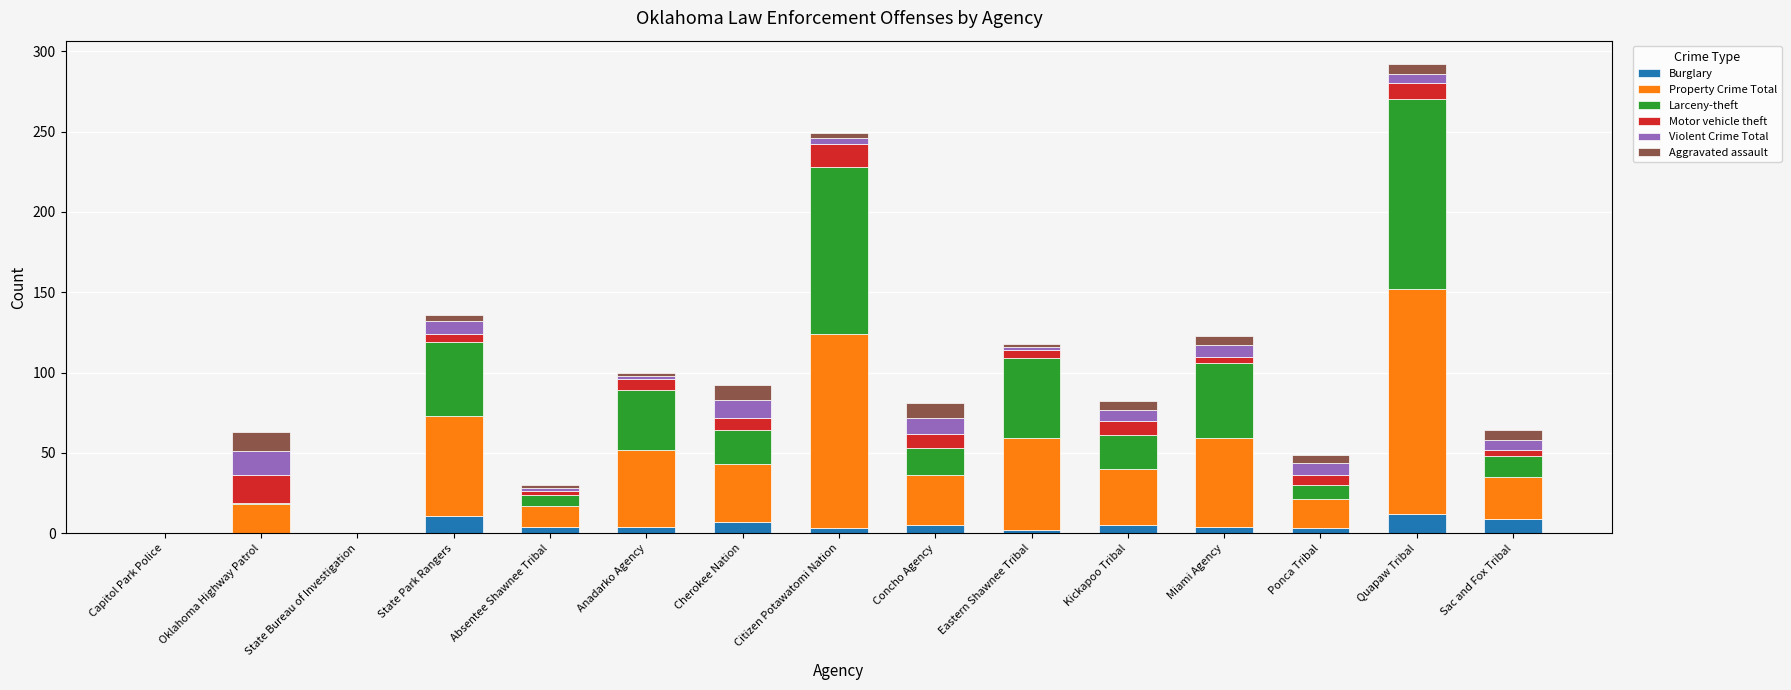

At which category is the sum across all series the highest?

Quapaw Tribal